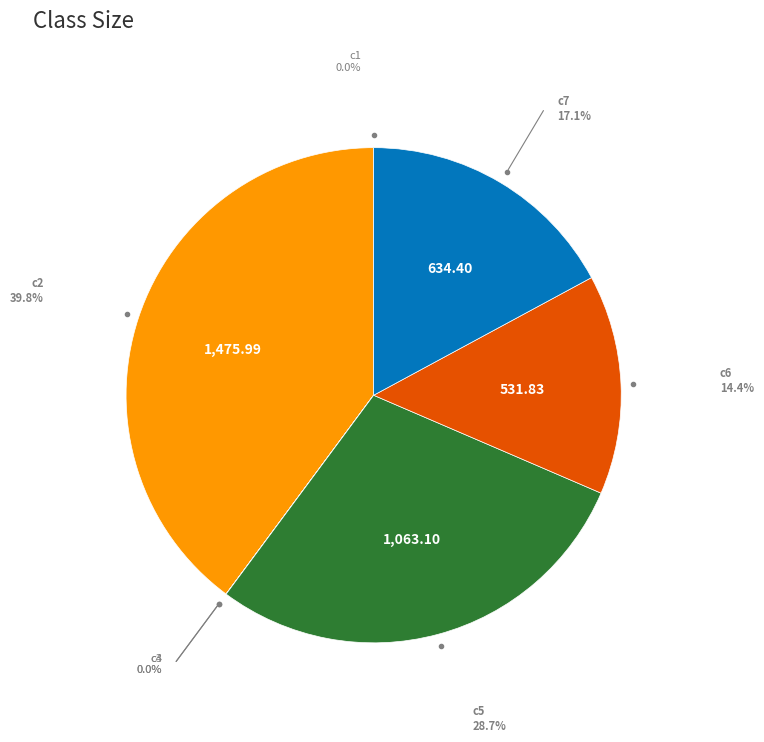

Is there a majority slice in this chart?

No